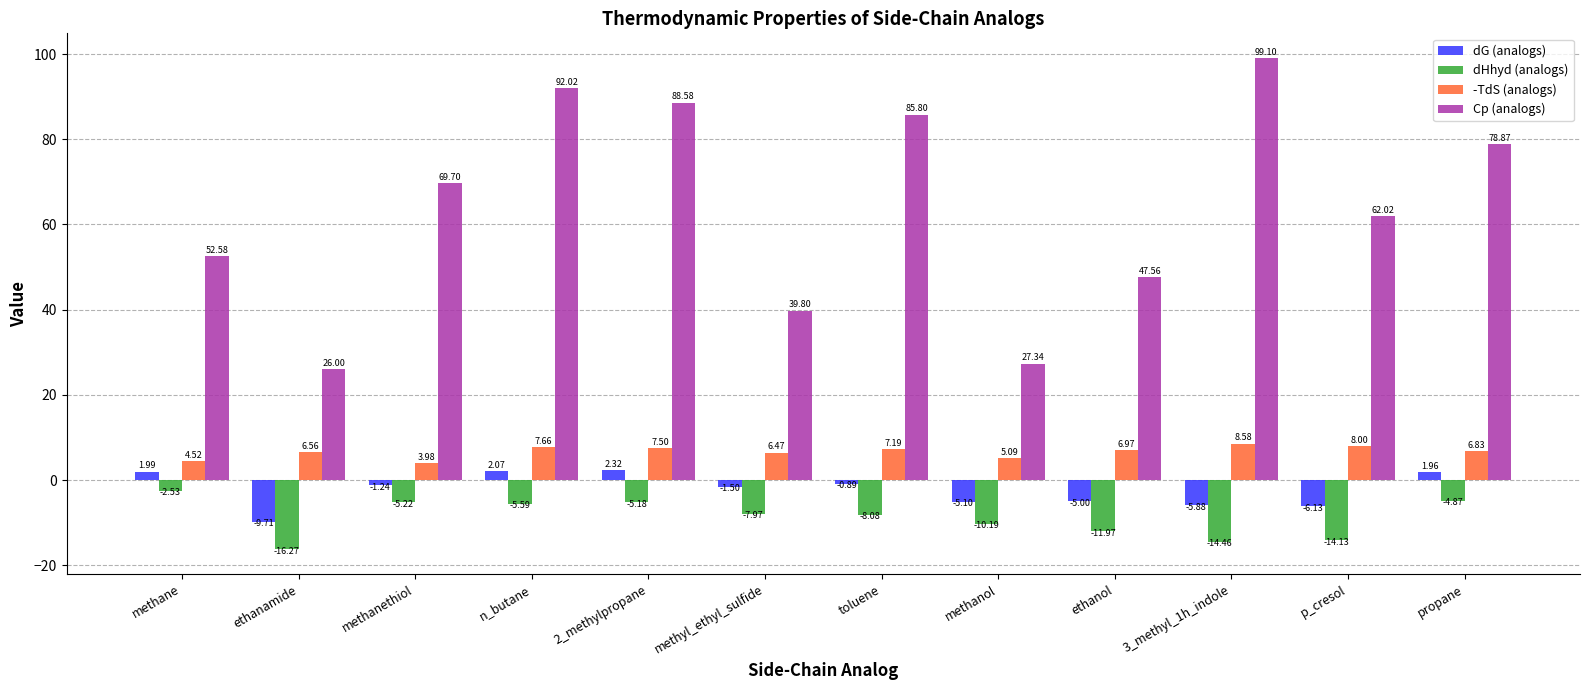

What are all the series names shown in the legend?

dG (analogs), dHhyd (analogs), -TdS (analogs), Cp (analogs)